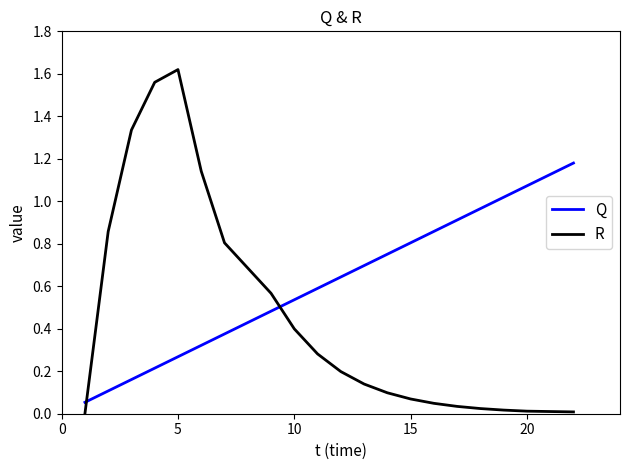

How many positive values does the R series have?

19